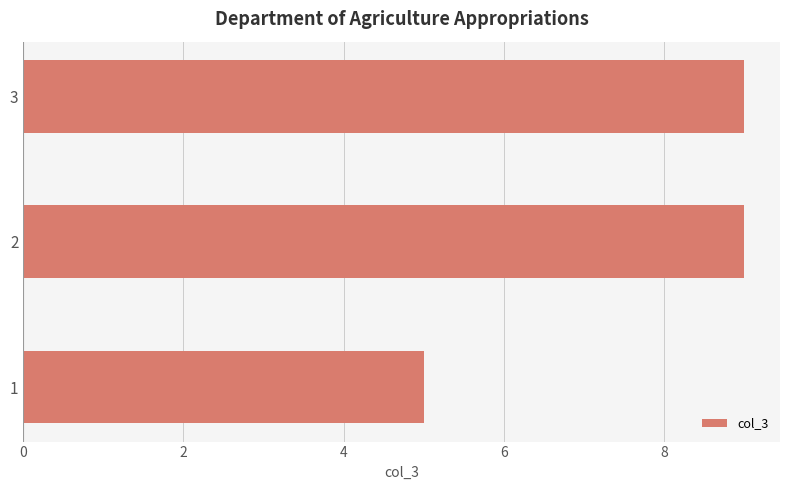

What is the average value?

8